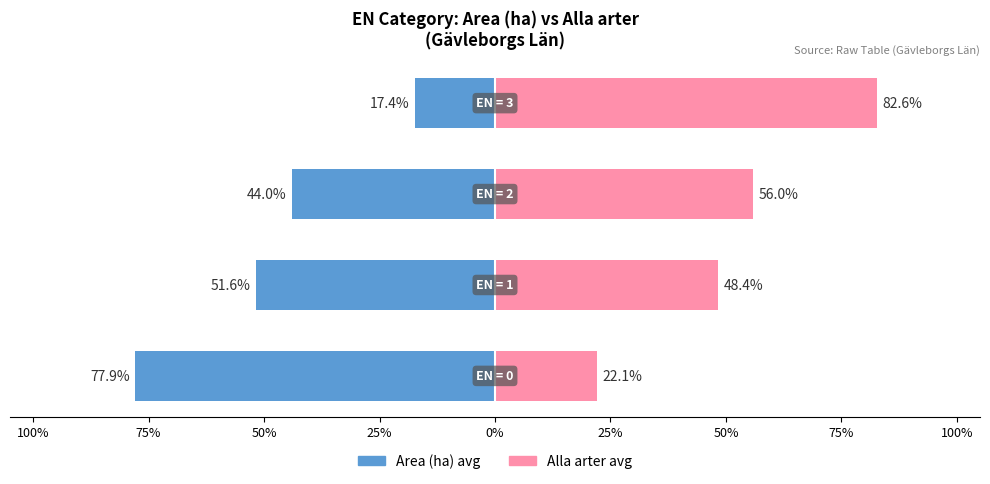

What is the difference between the maximum and minimum values in the Area (ha) avg series?

60.5